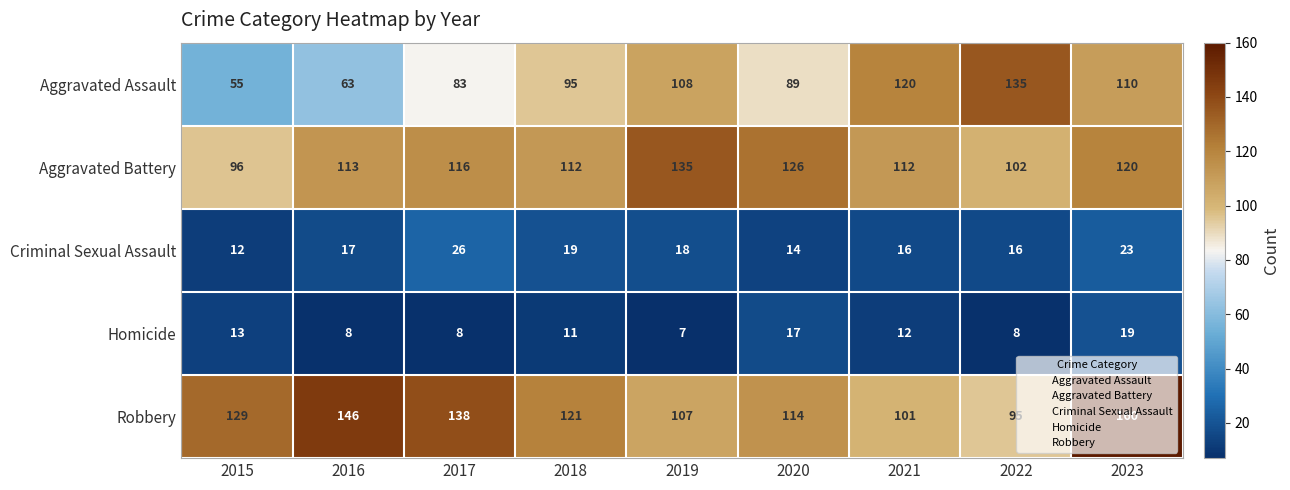

What is the difference between the maximum and minimum values in the Aggravated Battery series?

39